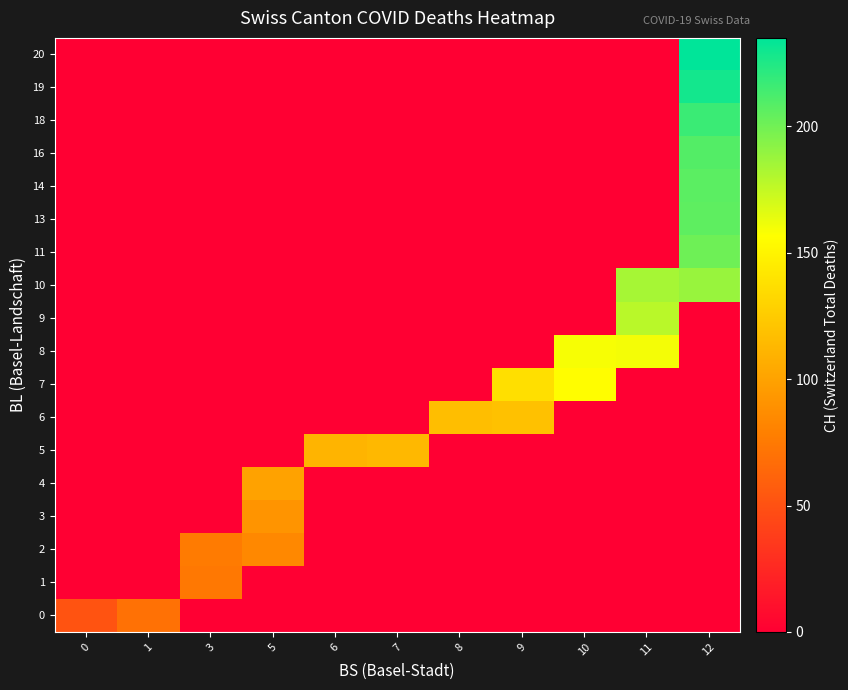

Which label corresponds to the largest value in the chart?

12